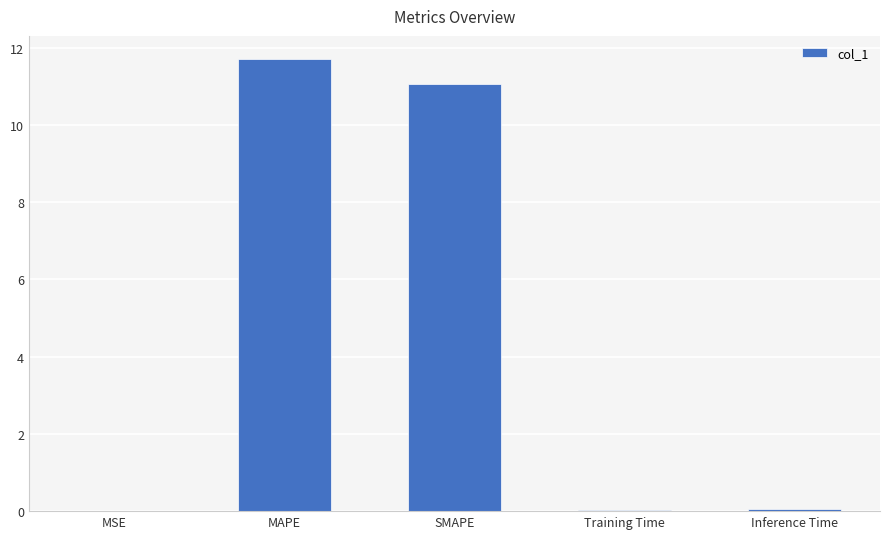

What is the greatest value displayed?

11.7